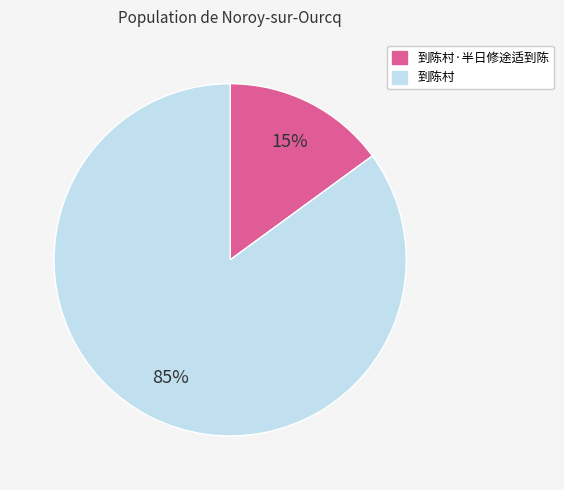

To the nearest percent, what is the average slice percentage?

50%